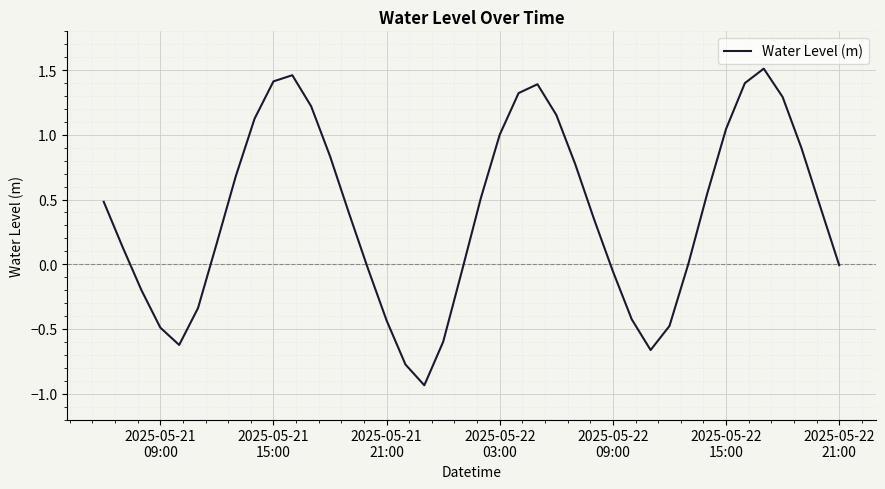

What is the difference between the maximum and minimum values?

2.4